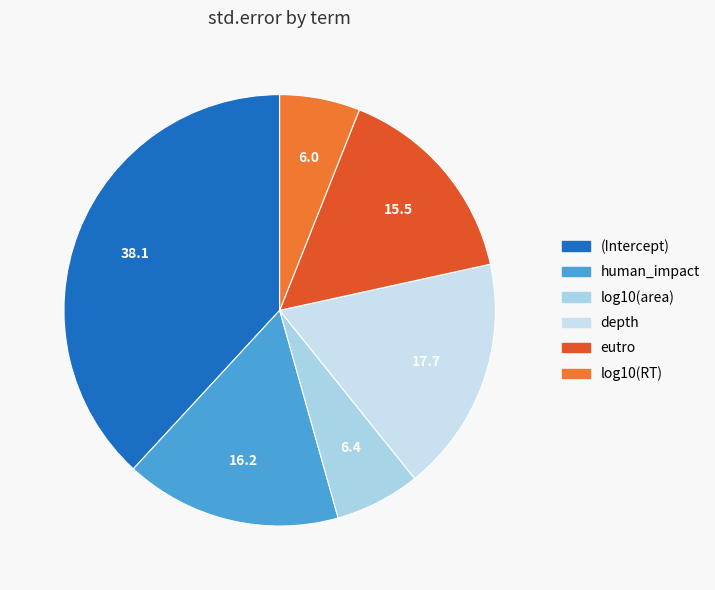

True or false: depth accounts for 18% of the total.

True